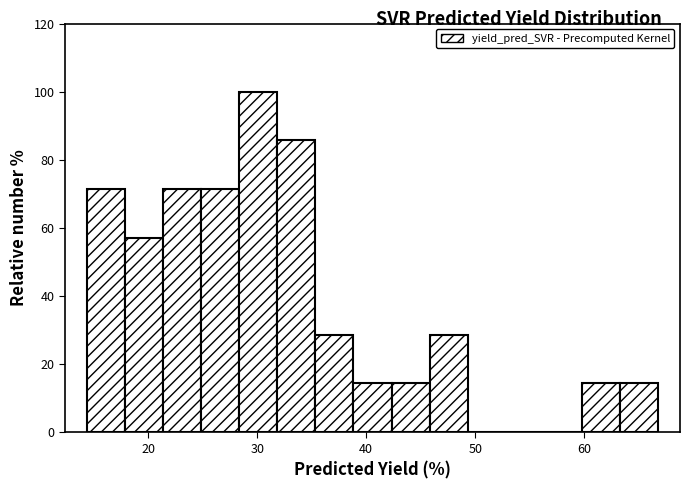

Around what value on the x-axis is the tallest bar? Give the approximate position of its centre, as read against the axis.

30